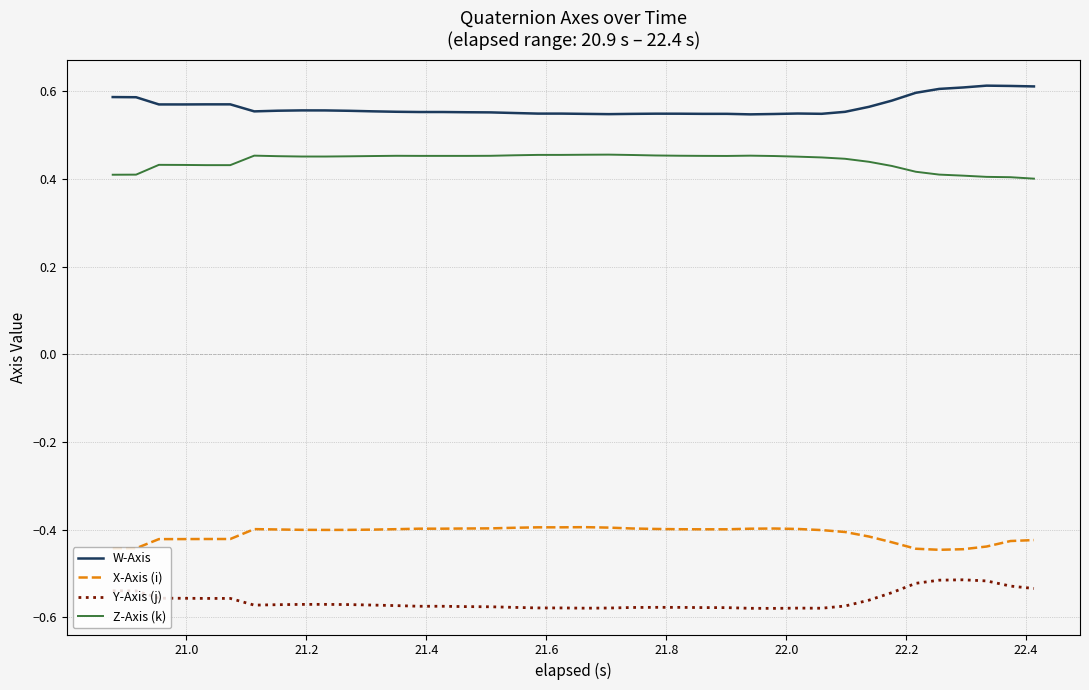

Does the chart have visible grid lines?

Yes